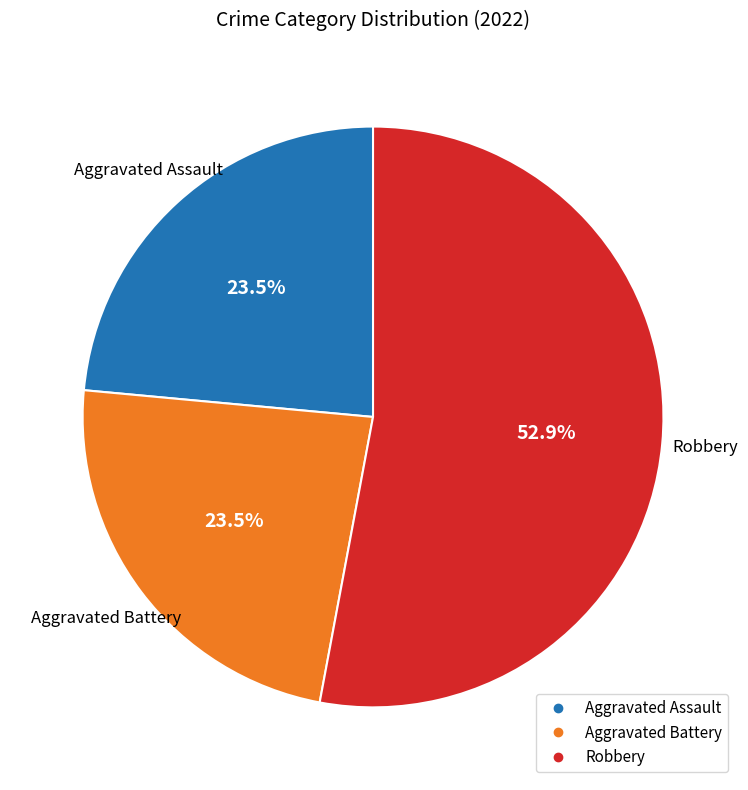

Does any single category account for the majority?

Yes